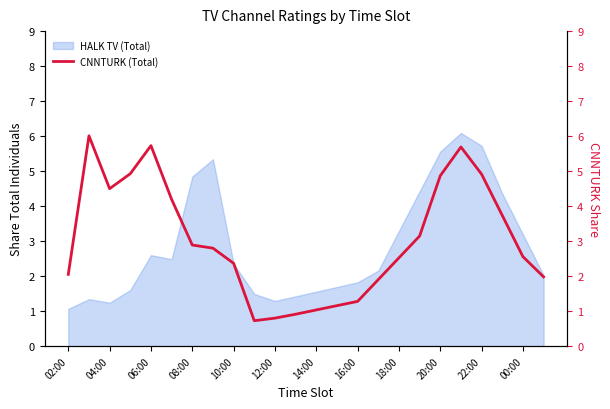

True or false: HALK TV (Total) has a value of 2.9 at 08:00.

False